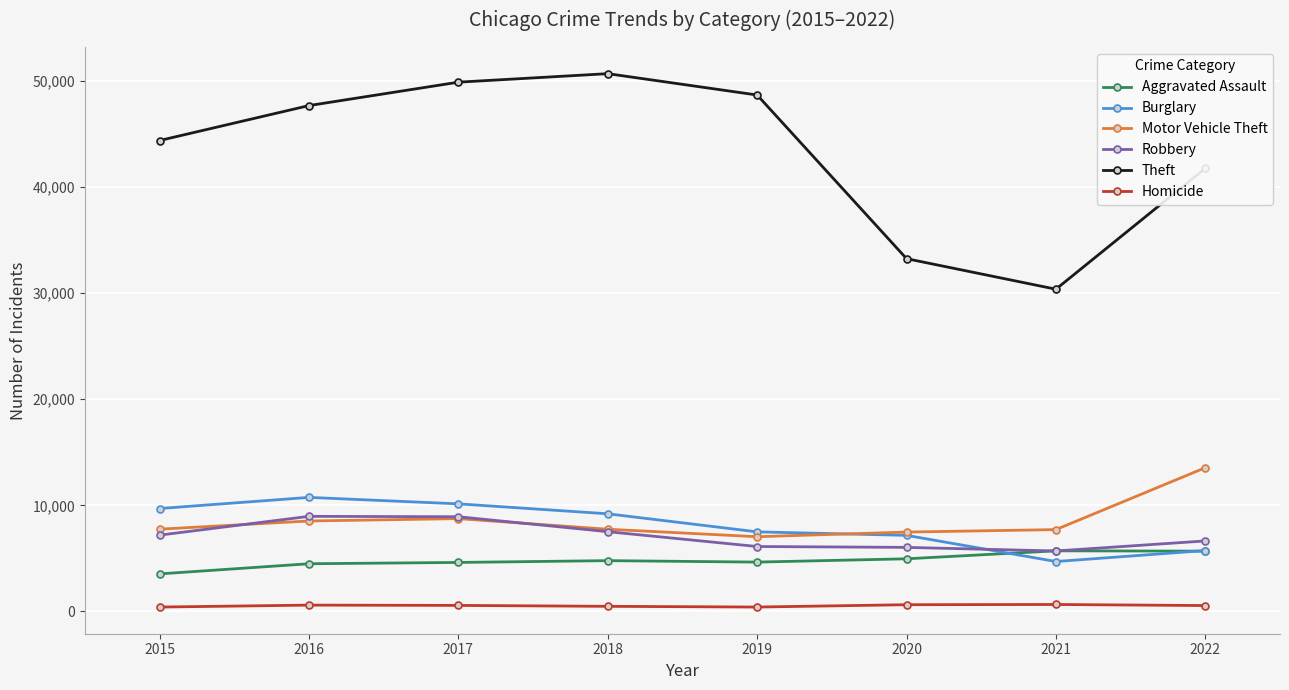

True or false: Theft and Robbery cross at least once.

False